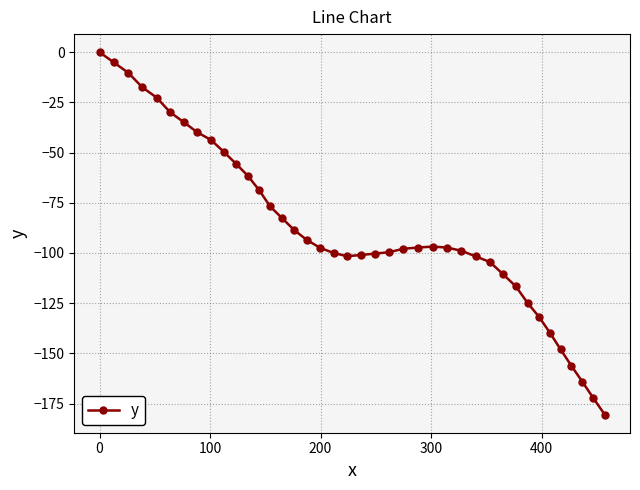

How many data points does each series have?

40